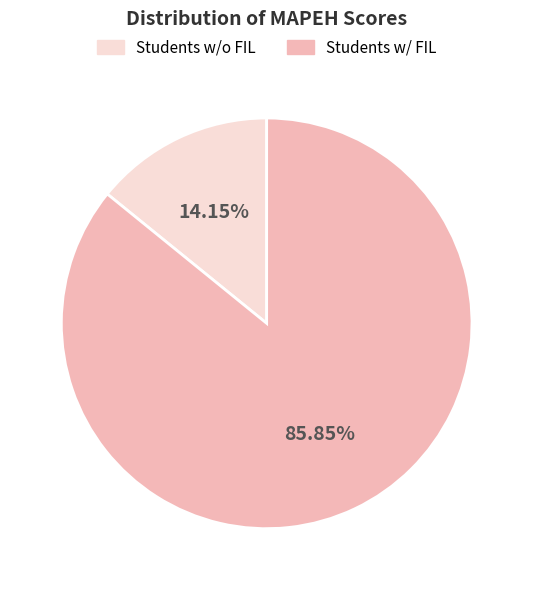

Rank the categories by value from highest to lowest.

Students w/ FIL, Students w/o FIL